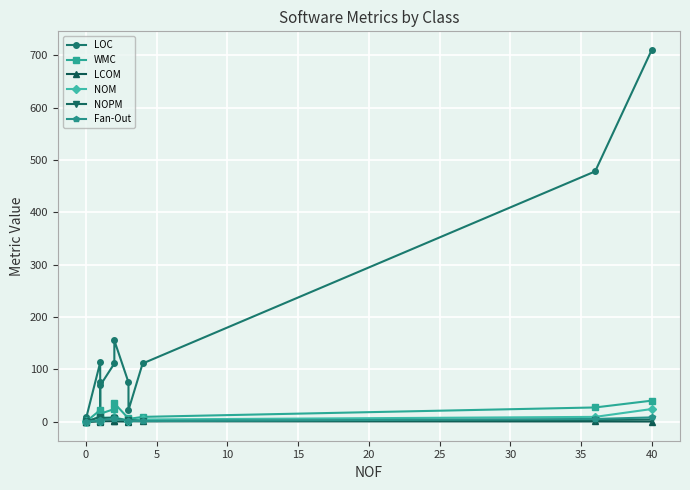

What are all the series names shown in the legend?

LOC, WMC, LCOM, NOM, NOPM, Fan-Out